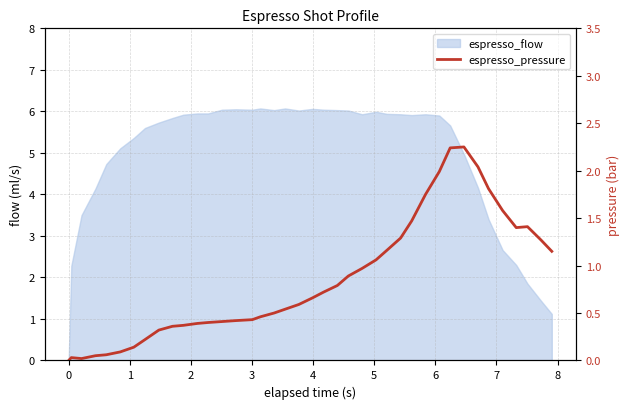

How many values exceed 0?

39